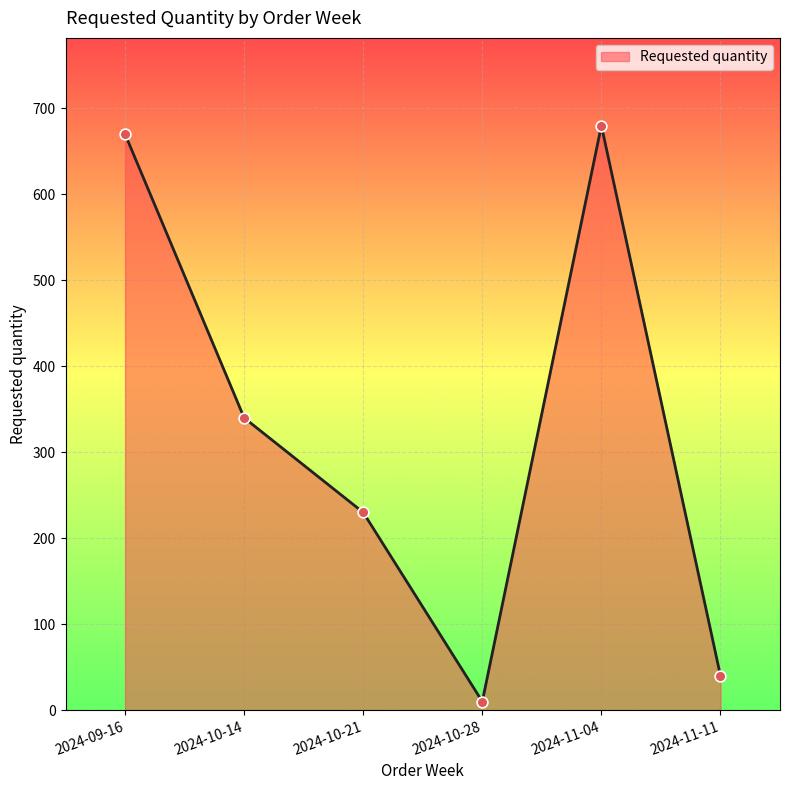

What is the change in value from 2024-10-14 to 2024-10-28?

-330